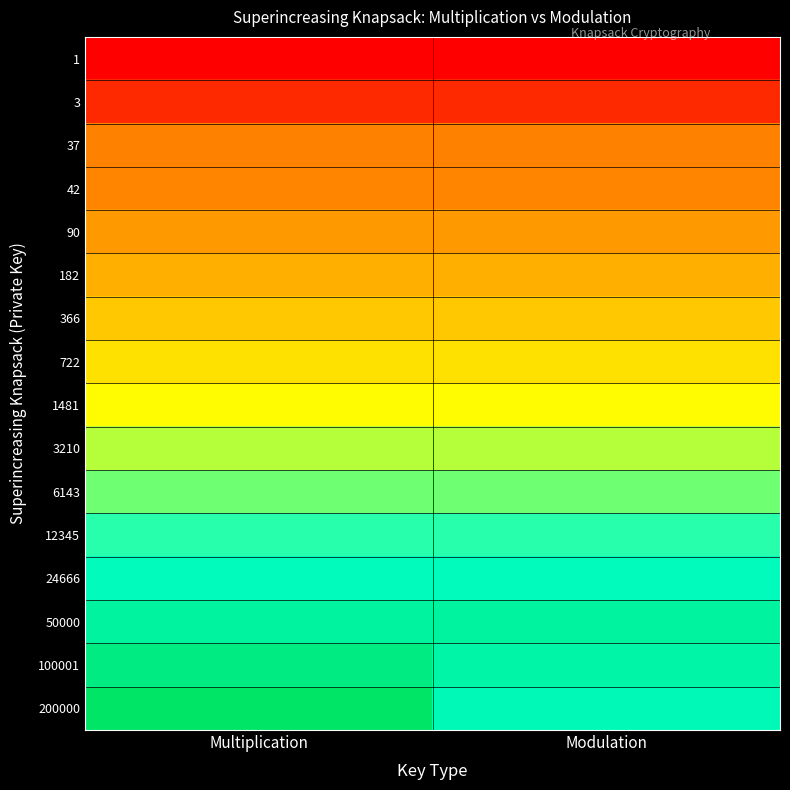

What is the difference between the highest and lowest values at Multiplication?

1.0